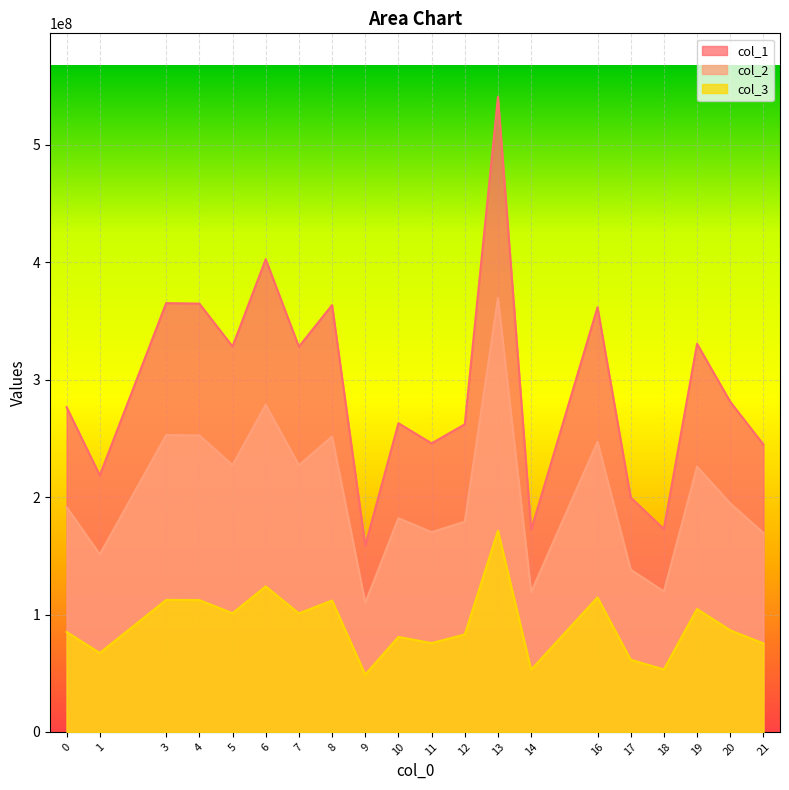

Reading left to right, what are all the values shown in this chart?

col_1: 276604913.8	218521717.4	365269594.6	364875628.0	328372990.6	402652938.6	328149937.6	363631200.2	158783424.2	262958076.6	245803134.8	262051280.5	541012591.7	172094315.7	361735826.1	199701536.9	172792950.4	330668375.0	281249894.0	244826619.2
col_2: 191468231.9	151262558.1	252842664.6	252569957.7	227302527.1	278719727.6	227148128.0	251708554.3	109911212.6	182021777.2	170146983.2	179044208.7	369642045.5	119125122.9	247152788.6	138235072.0	119608723.7	225926228.7	194683526.0	169471030.9
col_3: 85136681.9	67259159.2	112426930.0	112305670.4	101070463.5	123933211.0	101001809.6	111922645.9	48872211.6	80936299.4	75656151.6	83007071.8	171370546.2	52969192.8	114583037.5	61466464.9	53184226.7	104742146.3	86566368.0	75355588.3